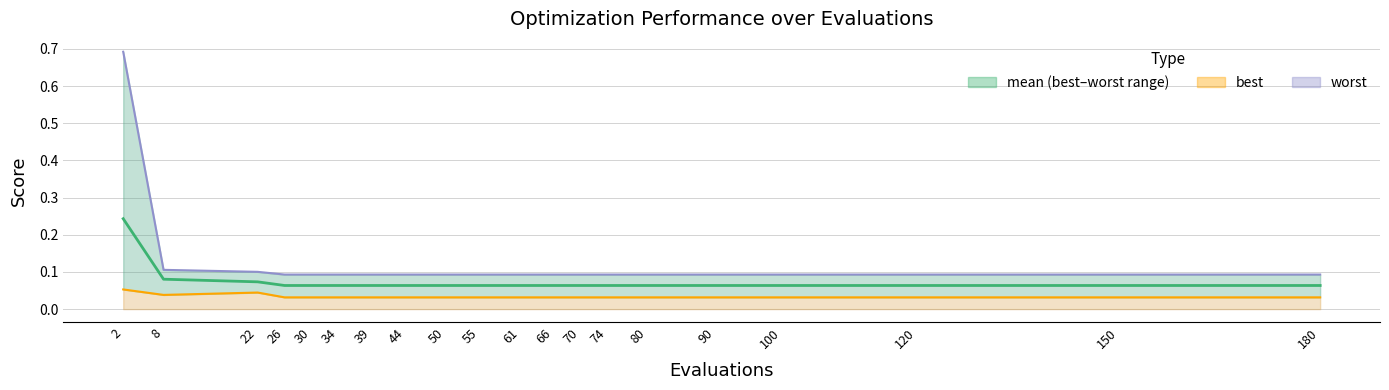

Reading left to right, what are all the values shown in this chart?

mean: 0.2	0.1	0.1	0.1	0.1	0.1	0.1	0.1	0.1	0.1	0.1	0.1	0.1	0.1	0.1	0.1	0.1	0.1	0.1	0.1
best: 0.1	0.0	0.0	0.0	0.0	0.0	0.0	0.0	0.0	0.0	0.0	0.0	0.0	0.0	0.0	0.0	0.0	0.0	0.0	0.0
worst: 0.7	0.1	0.1	0.1	0.1	0.1	0.1	0.1	0.1	0.1	0.1	0.1	0.1	0.1	0.1	0.1	0.1	0.1	0.1	0.1